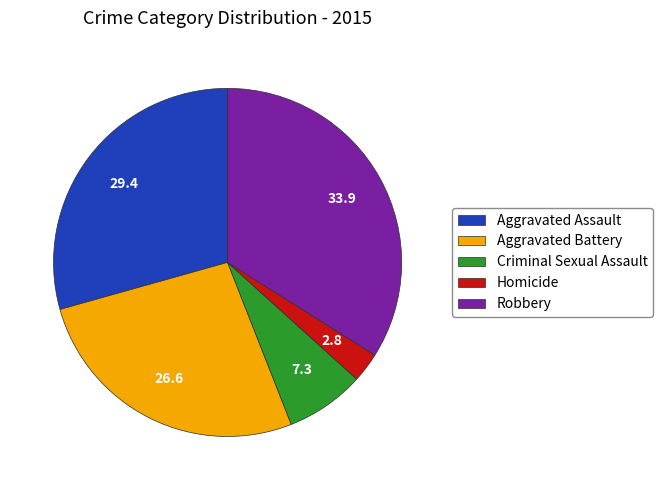

True or false: Aggravated Battery accounts for 21% of the total.

False